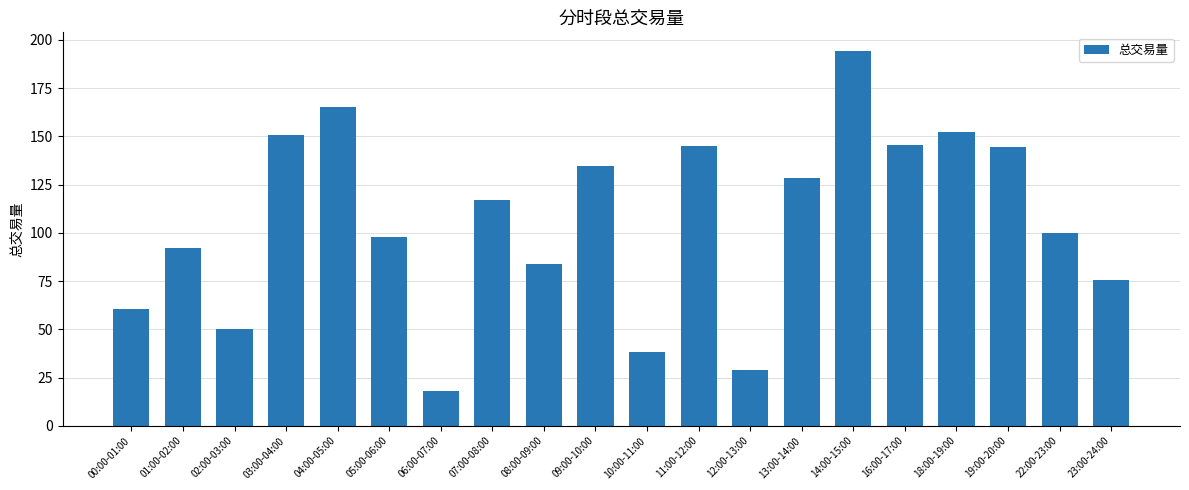

Which category has the lowest value across all series?

06:00-07:00